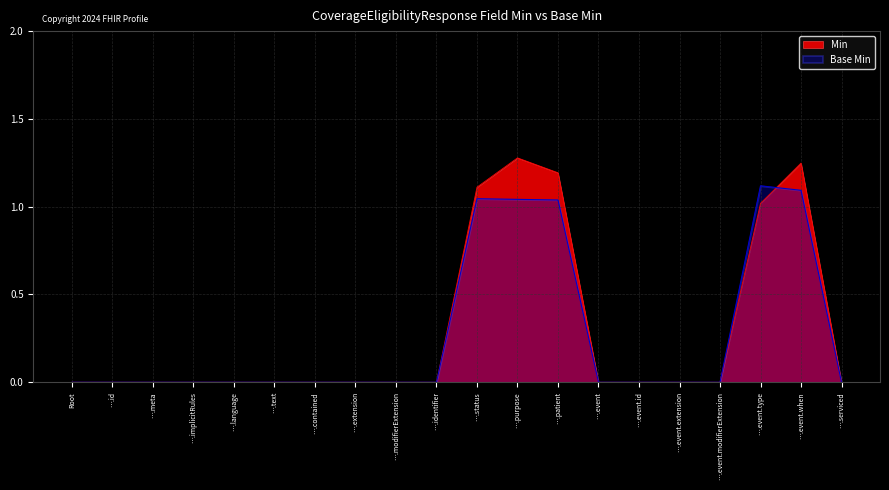

The value of Base Min at ….contained is 0.0. True or false?

True